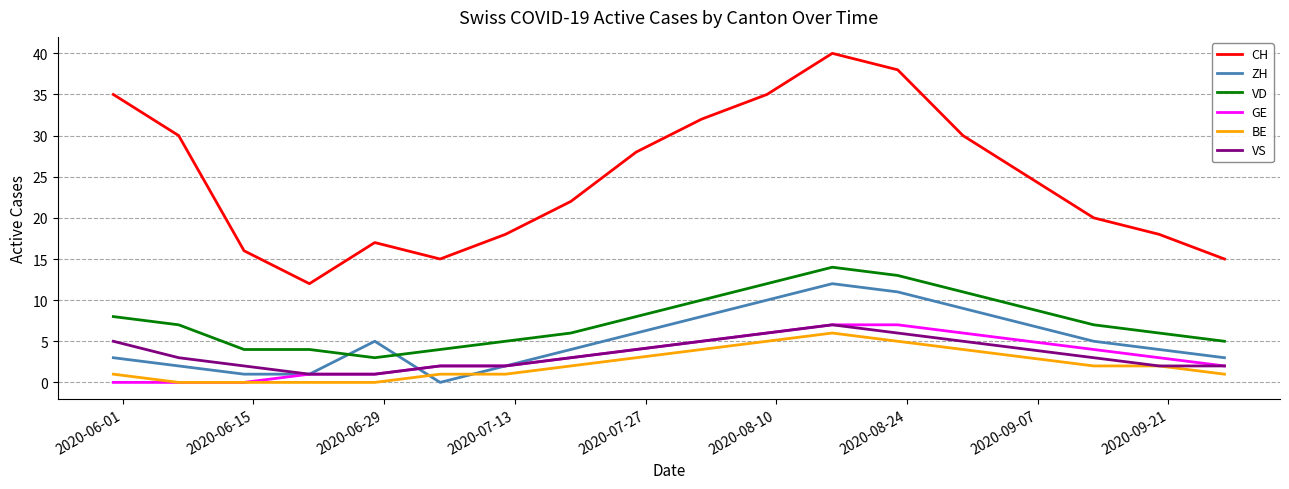

Which series has the widest spread of values?

CH